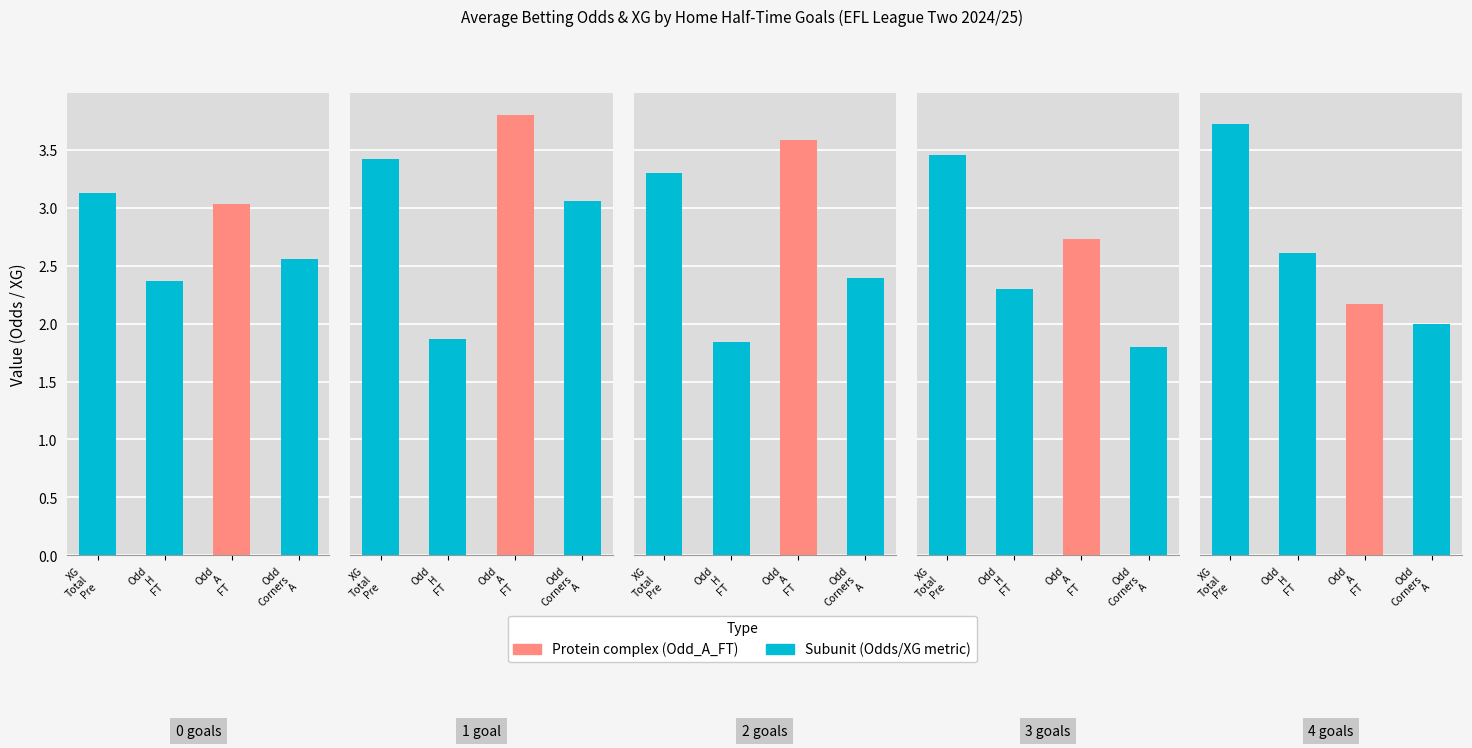

What is the sum of the 2 goals values at Odd
A
FT and Odd
H
FT?

5.4